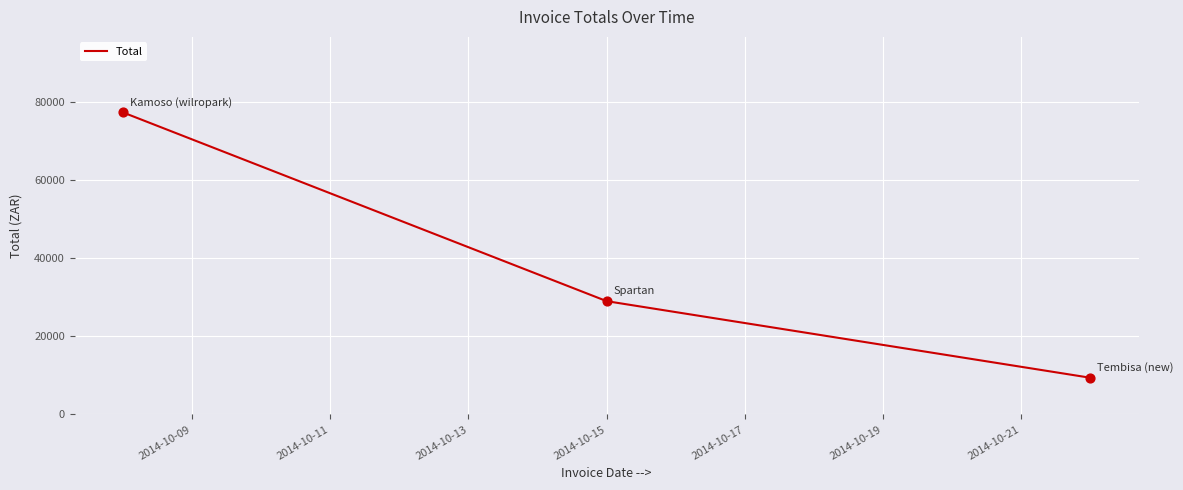

What is the smallest value displayed?

9411.8